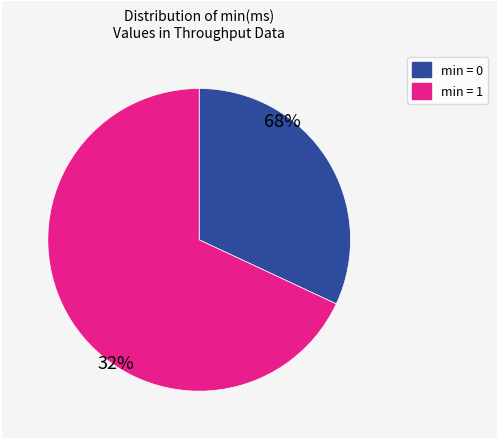

Count the number of slices in the pie.

2